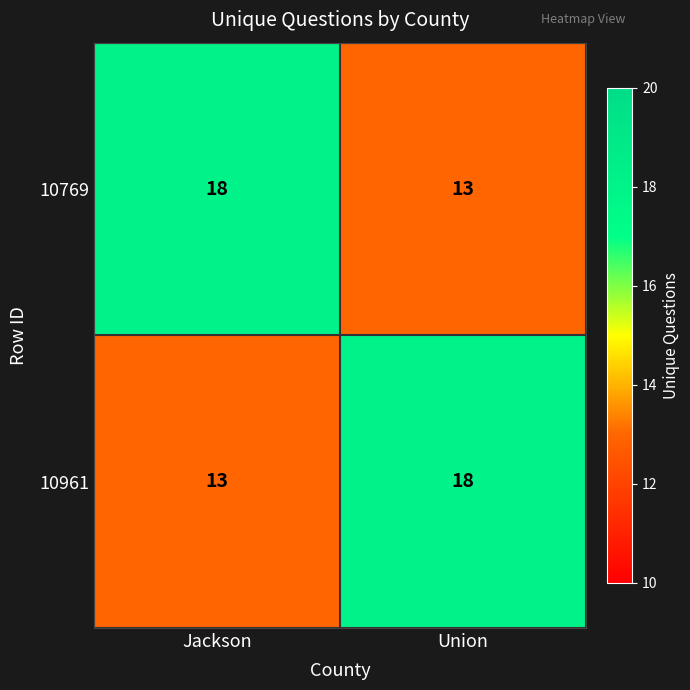

True or false: 10961 has a value of 6 at Jackson.

False